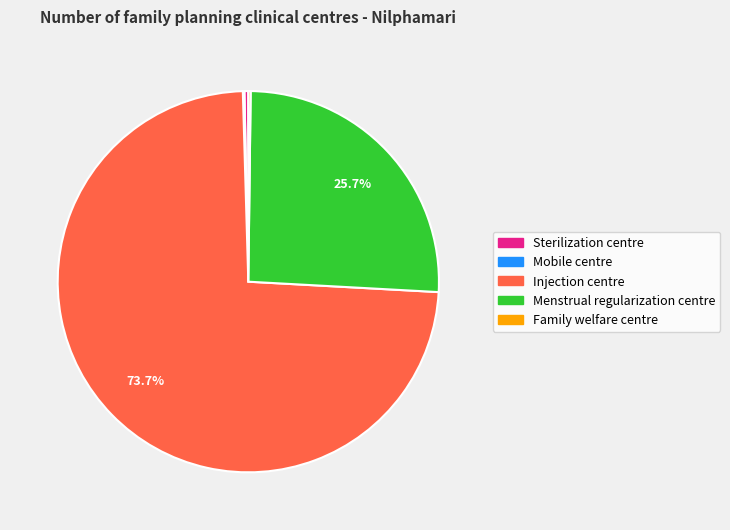

What is the largest slice in the pie chart?

Injection centre